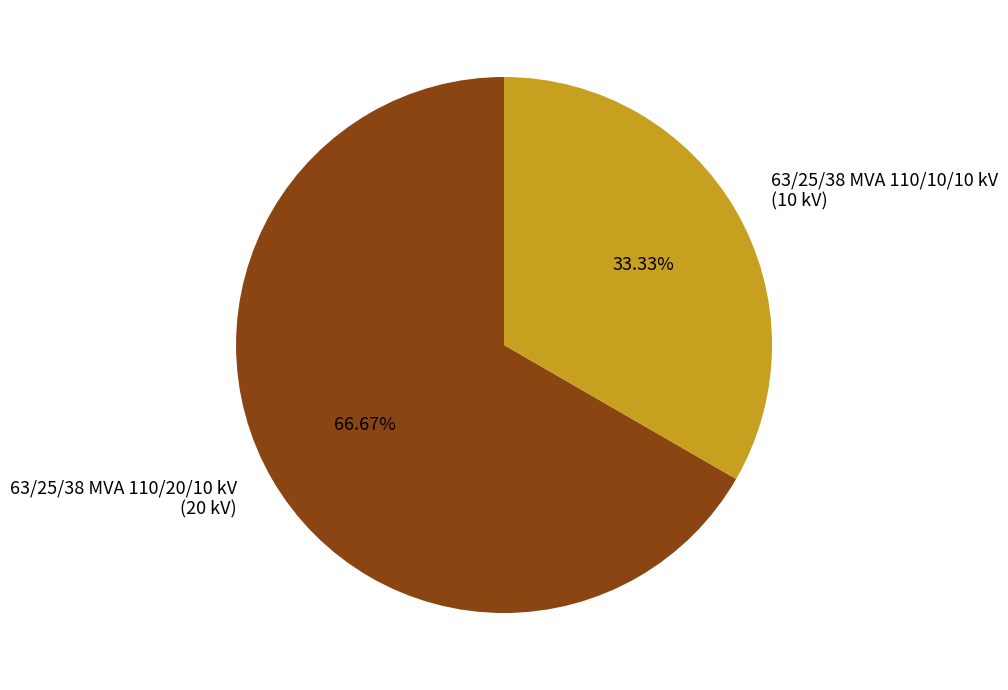

What is the total percentage of 63/25/38 MVA 110/10/10 kV and 63/25/38 MVA 110/20/10 kV?

100.0%